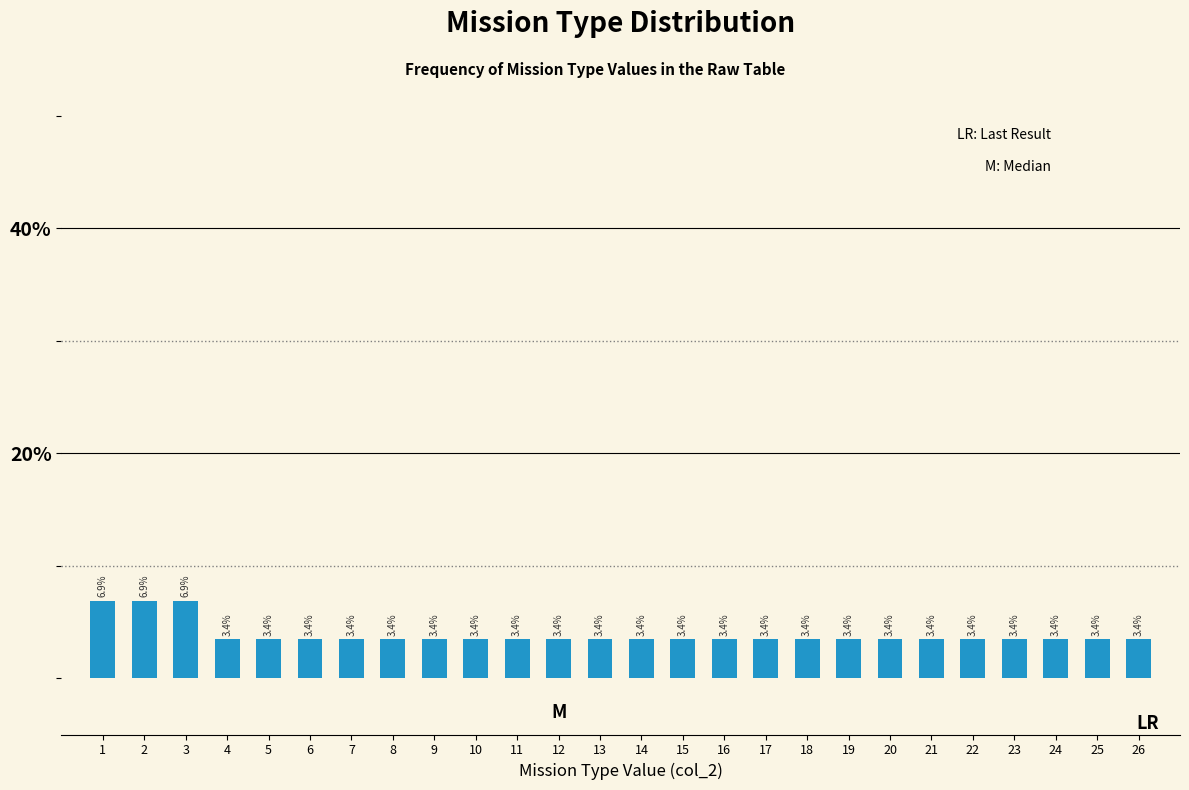

Reading right to left, transcribe all the data shown in this chart.

3.4	3.4	3.4	3.4	3.4	3.4	3.4	3.4	3.4	3.4	3.4	3.4	3.4	3.4	3.4	3.4	3.4	3.4	3.4	3.4	3.4	3.4	3.4	6.9	6.9	6.9